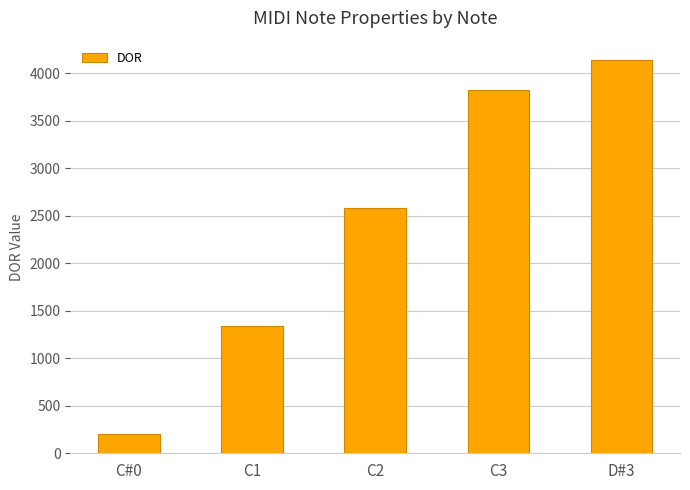

Between C#0 and C2, which is larger?

C2